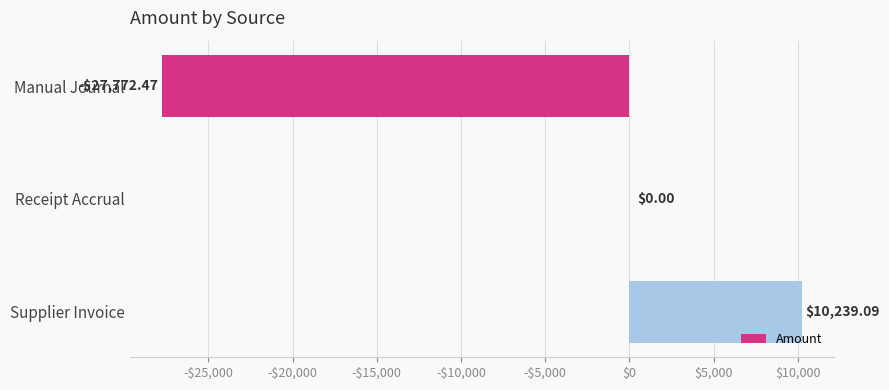

At which label is the value closest to -8766?

Receipt Accrual